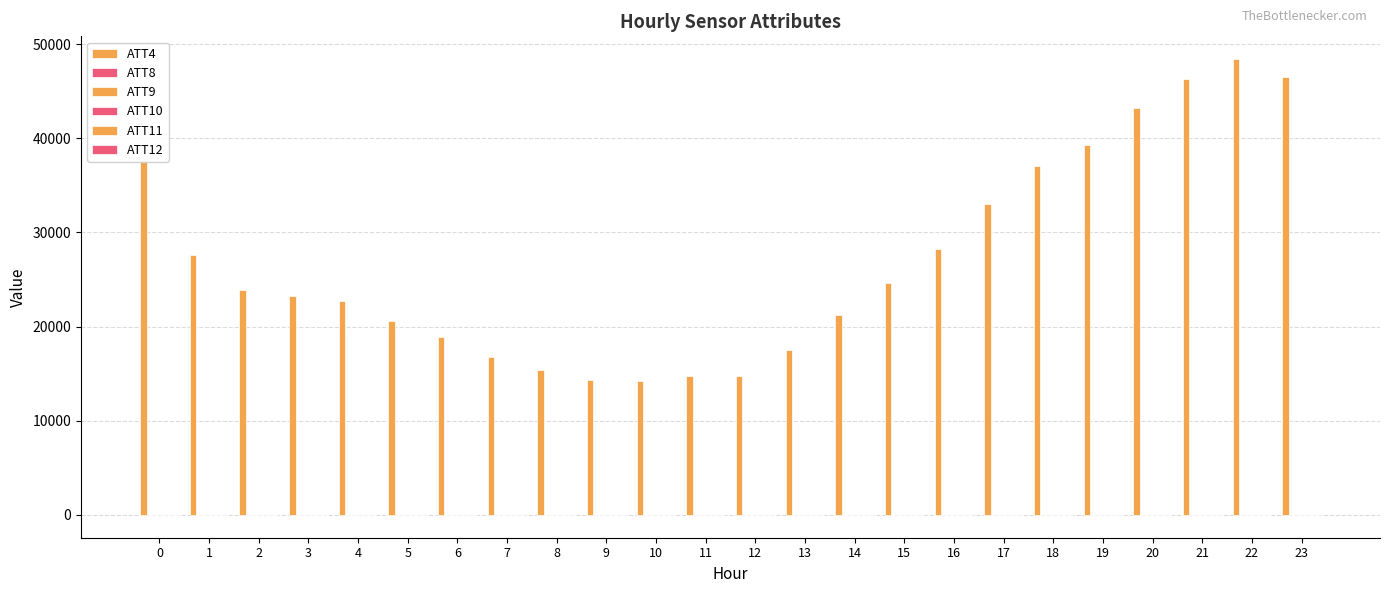

How many groups of bars are there?

24